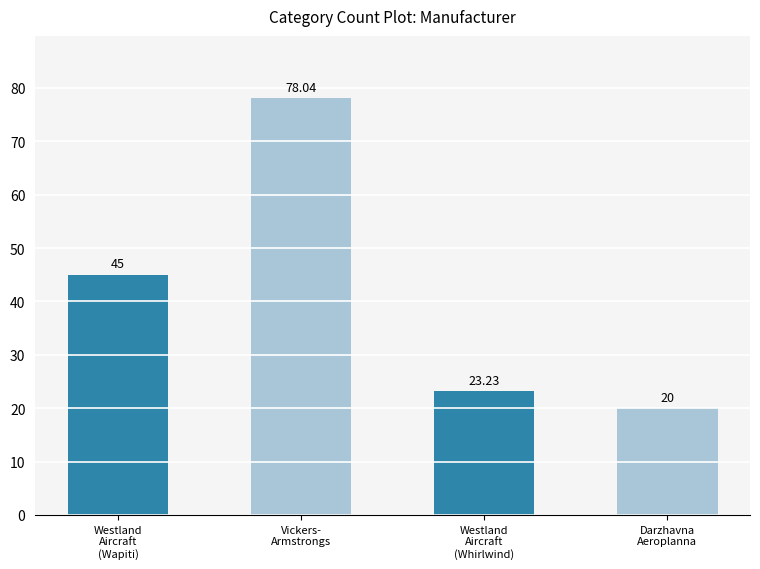

Which label corresponds to the largest value in the chart?

Vickers-
Armstrongs